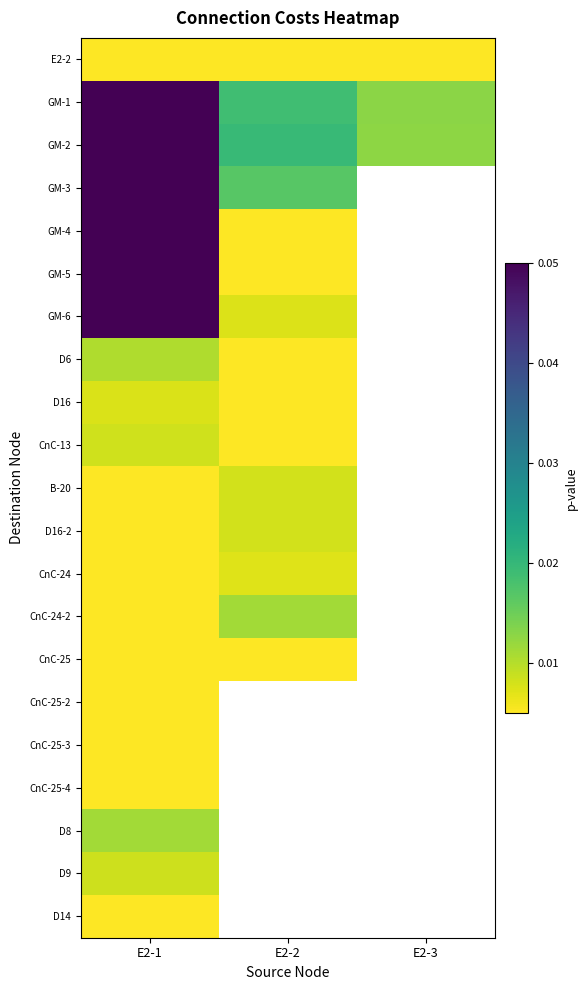

At which category is the sum across all series the highest?

E2-1